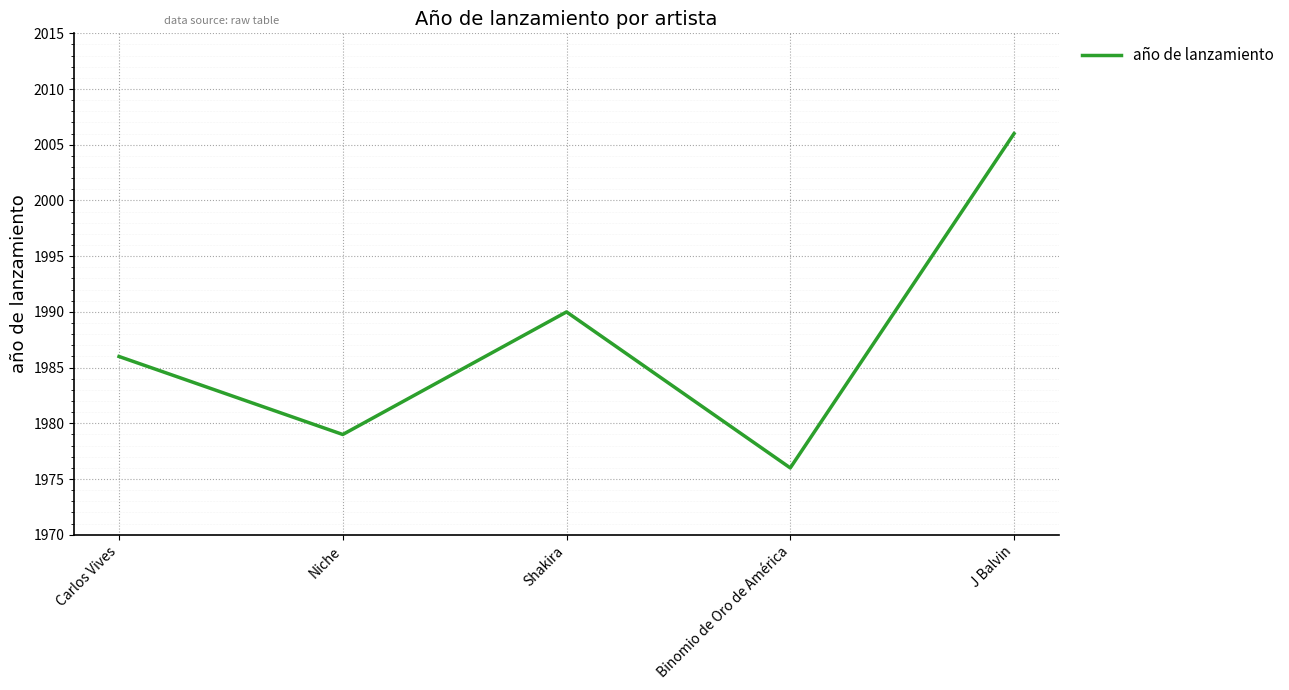

What is the smallest value displayed?

1976